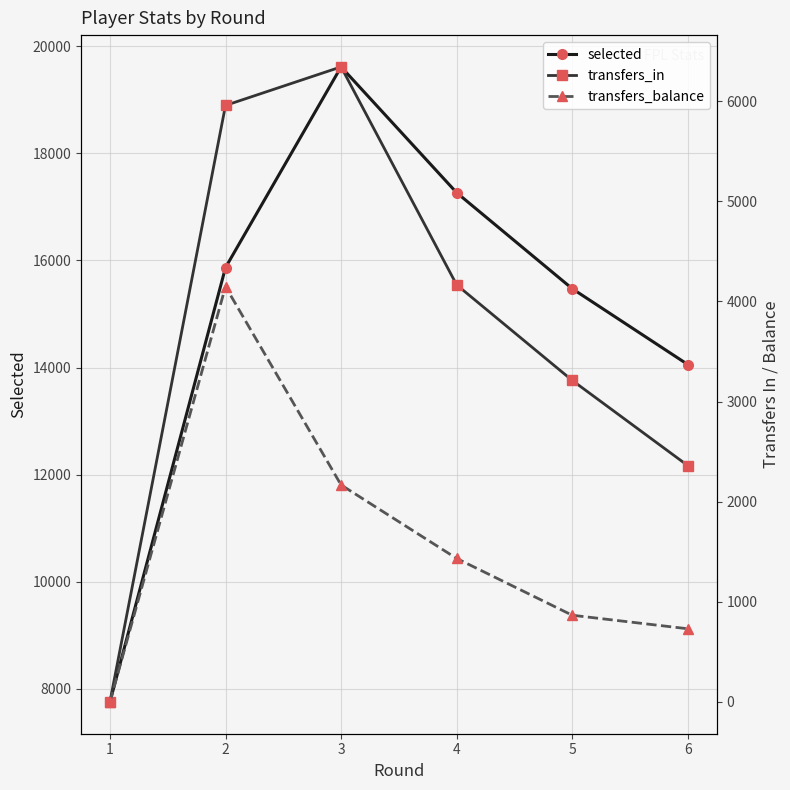

How many interior local peaks does the transfers_in series have?

1